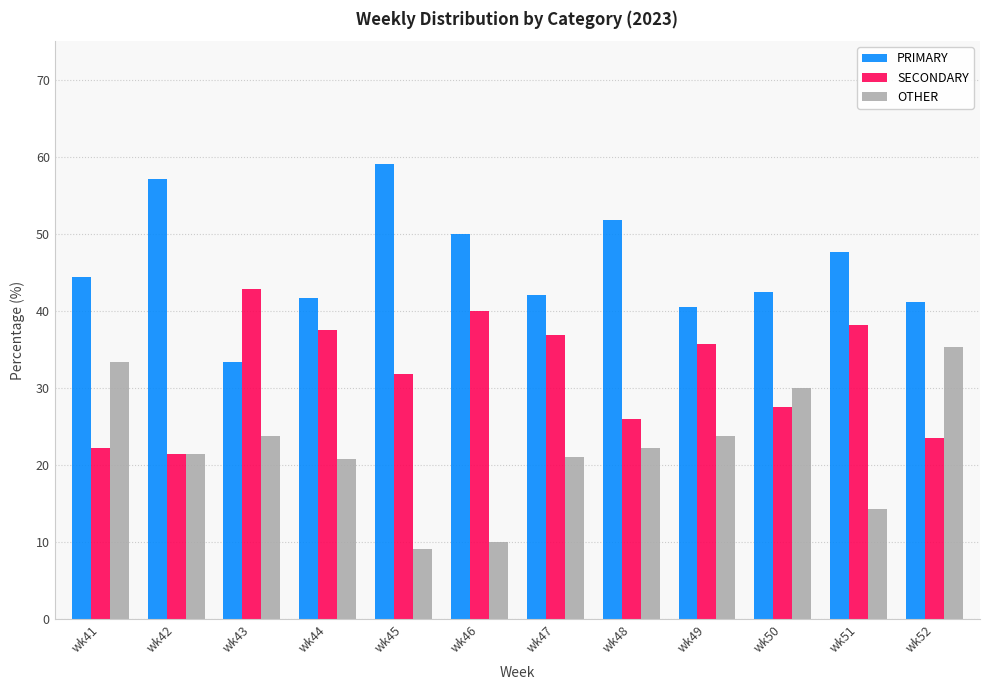

What is the average value of the OTHER series?

22.1